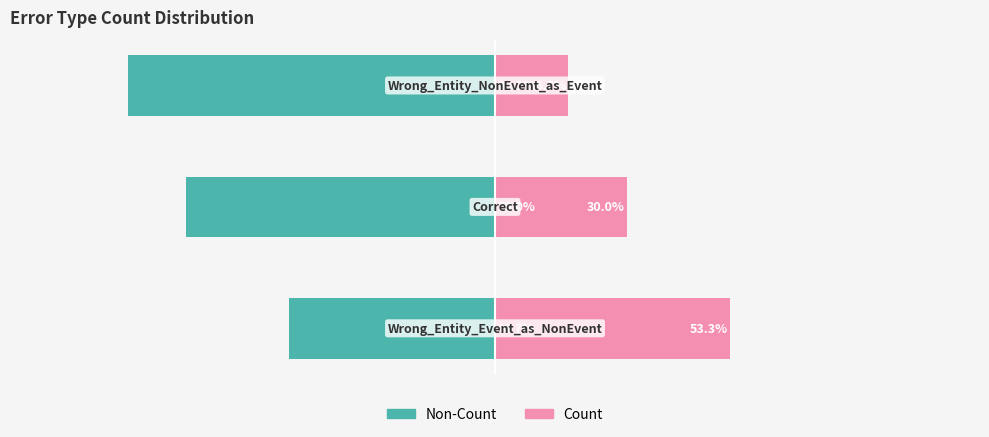

Are the bars grouped side by side (vs. stacked)?

Yes